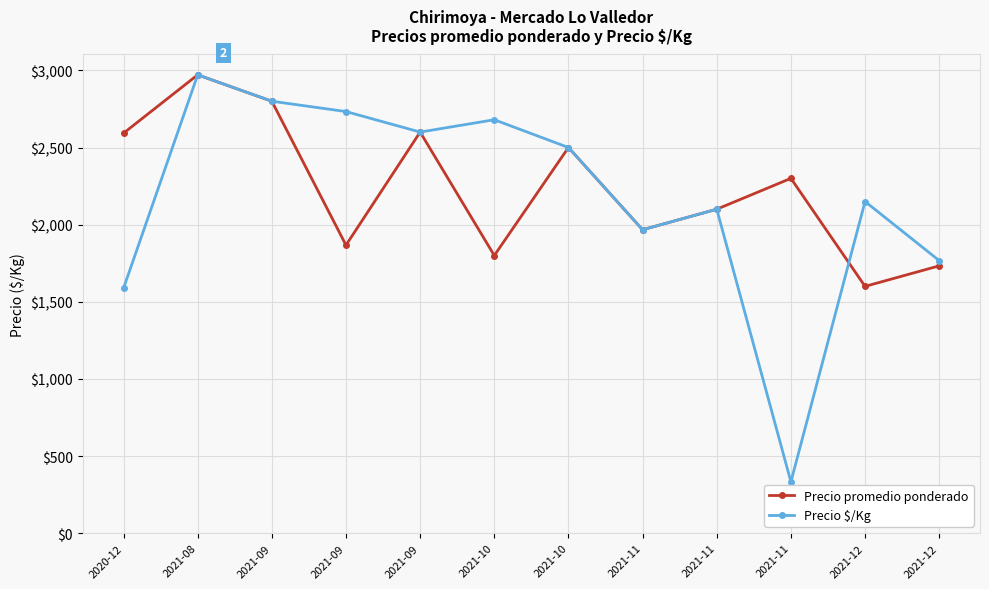

Which series changed the most between 2021-10 and 2021-11?

Precio promedio ponderado